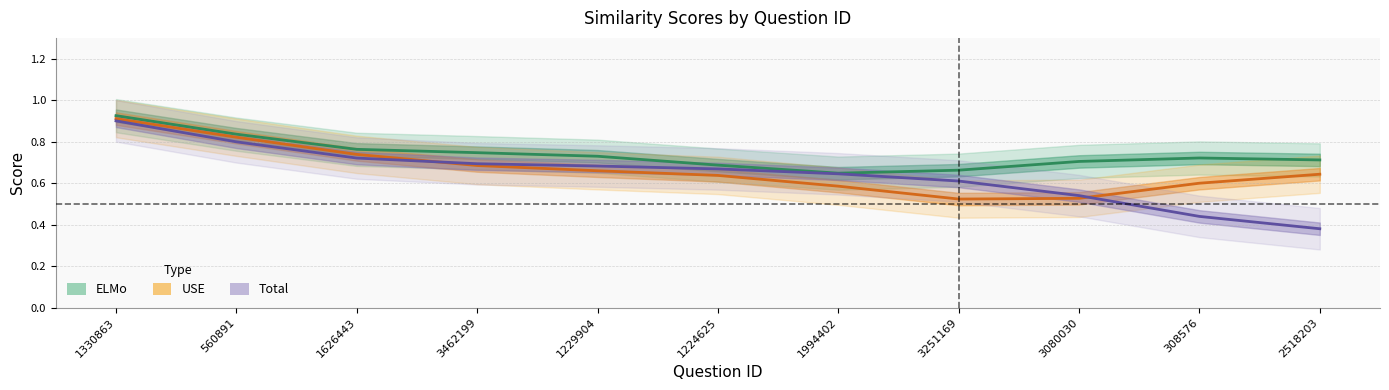

Where do USE and ELMo first cross each other?

560891 and 1626443